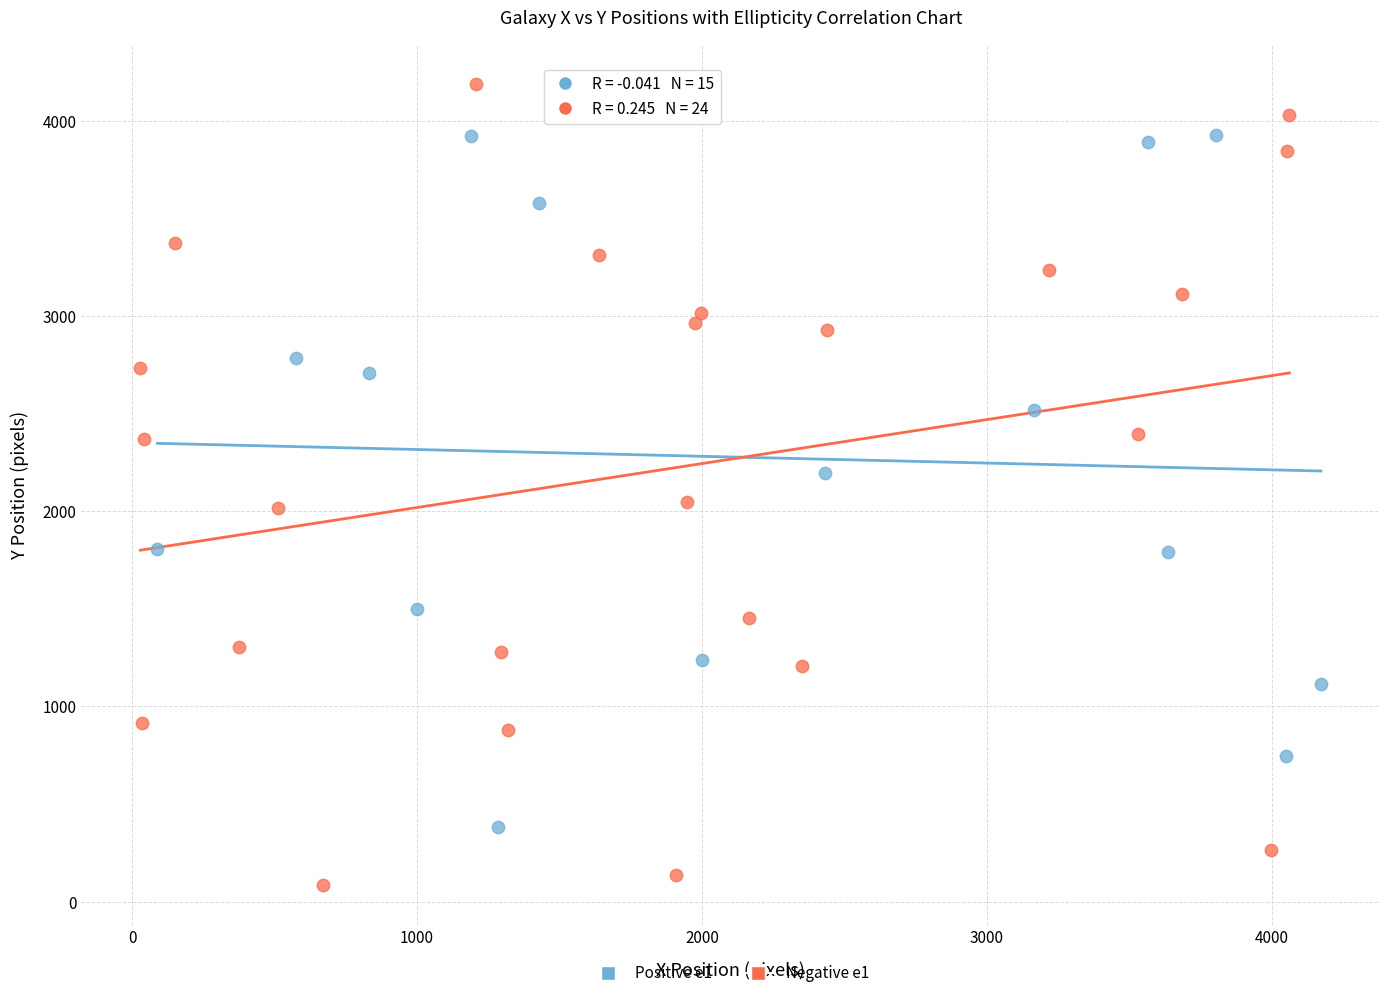

Which series has the largest Y range (max minus min)?

Negative e1